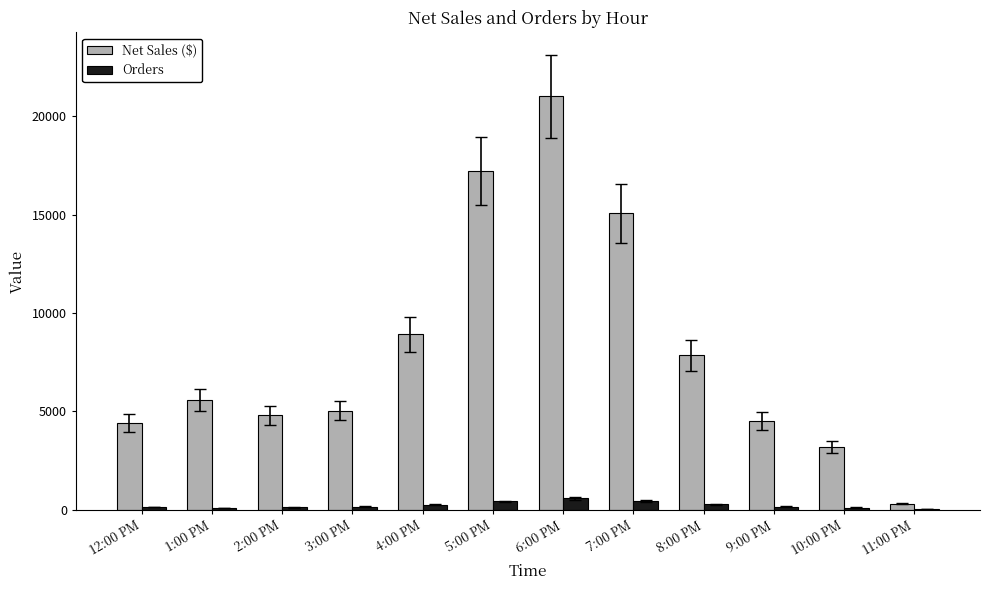

Count the number of categories in the chart.

12